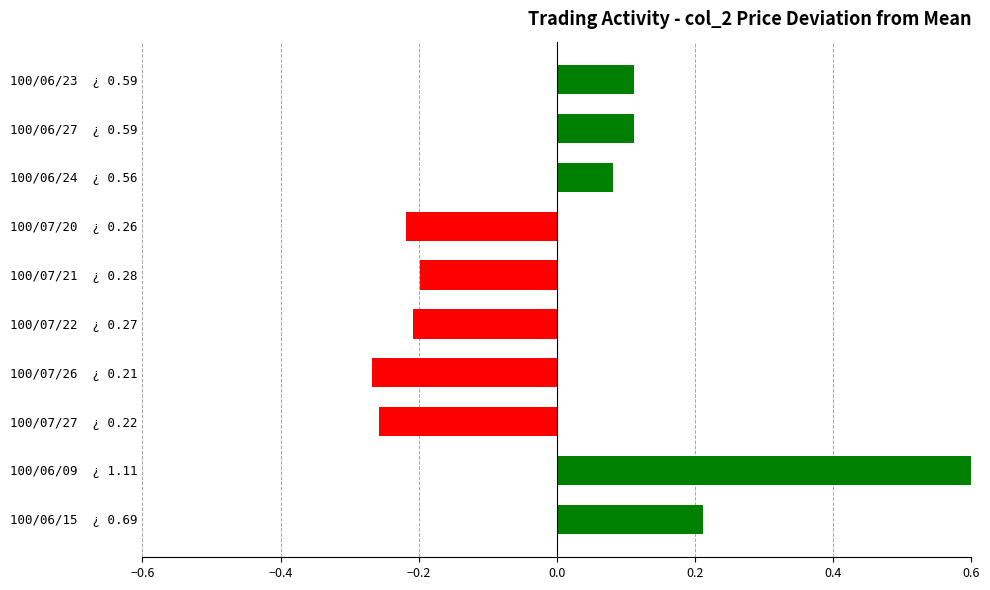

Is it true that the value at 100/06/27 ¿ 0.59 is 0.2?

False